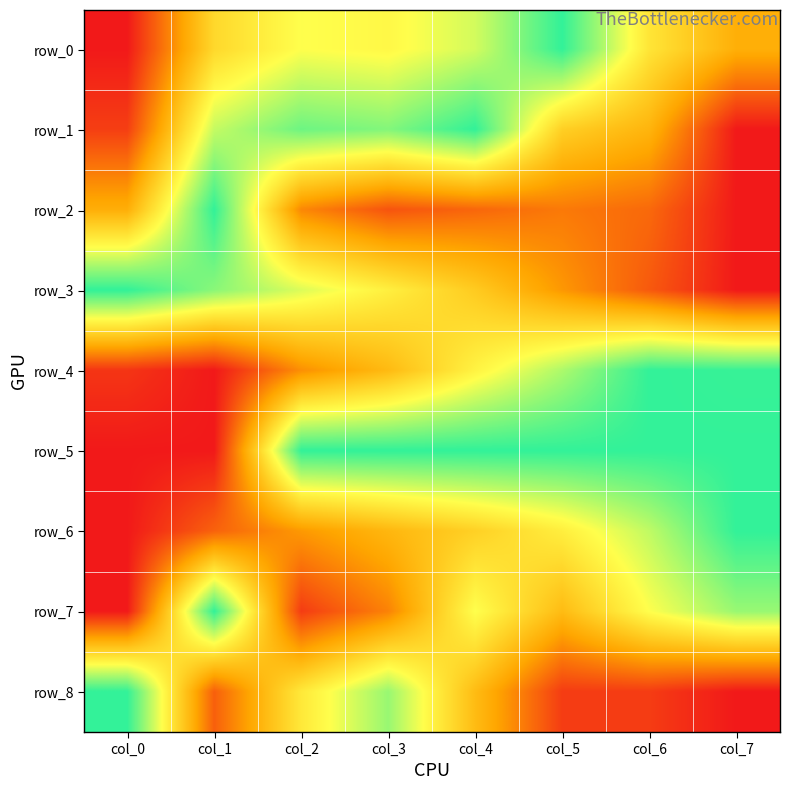

Reading right to left, extract all data points from this chart.

row_0: 0.4	0.6	1.0	0.7	0.6	0.7	0.5	0.0
row_1: 0.0	0.4	0.5	1.0	0.9	0.9	0.8	0.1
row_2: 0.0	0.2	0.2	0.2	0.1	0.3	1.0	0.4
row_3: 0.0	0.2	0.3	0.5	0.6	0.7	0.9	1.0
row_4: 1.0	1.0	0.8	0.6	0.4	0.3	0.0	0.1
row_5: 1.0	1.0	1.0	1.0	1.0	1.0	0.0	0.0
row_6: 1.0	0.8	0.6	0.5	0.4	0.3	0.2	0.0
row_7: 0.8	0.7	0.4	0.7	0.2	0.1	1.0	0.0
row_8: 0.0	0.1	0.1	0.4	0.8	0.6	0.2	1.0